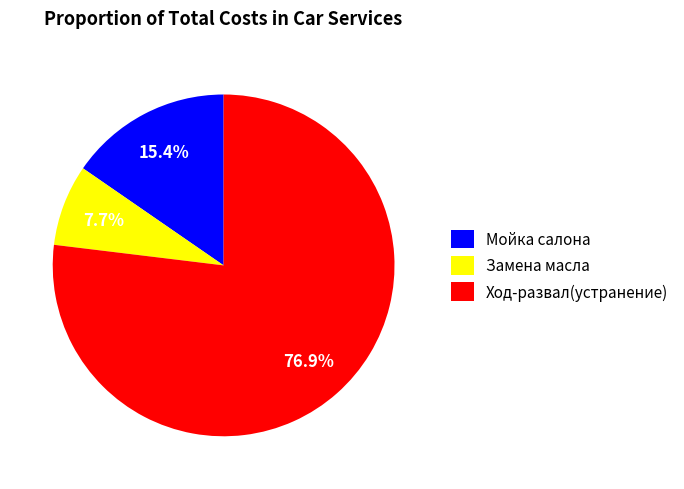

Combined, do Мойка салона and Замена масла account for over 50%?

No